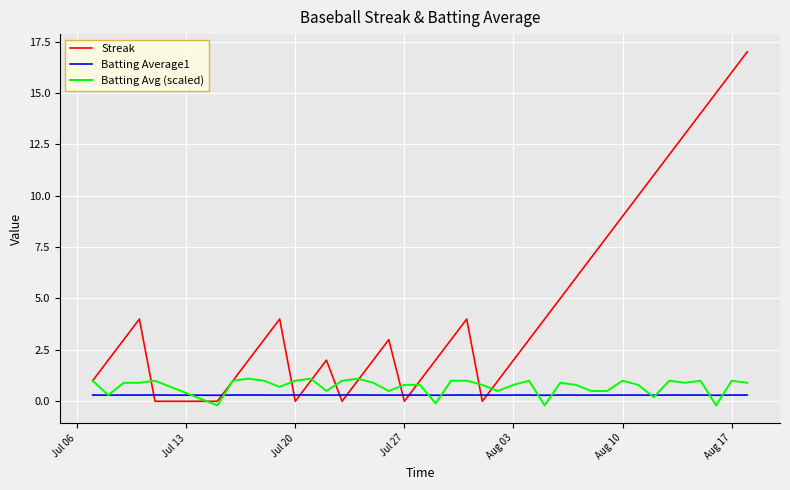

Which series has the largest total across all categories?

Streak